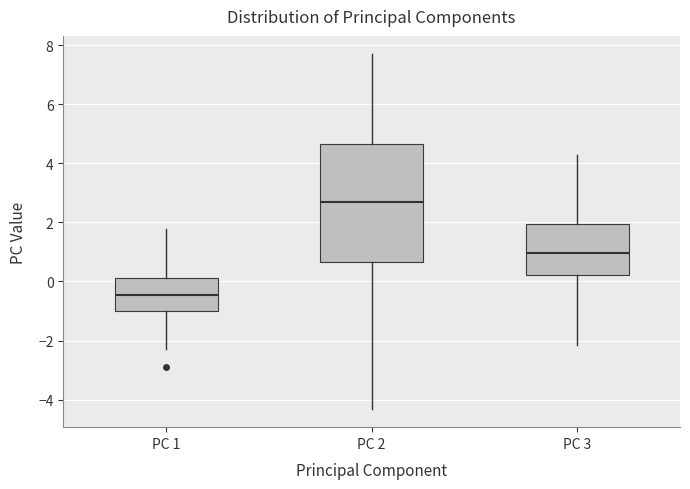

Where does the upper whisker of the box for PC 1 end on the y-axis? The values are not printed on the chart, so give them approximately, as read against the axis.

1.8